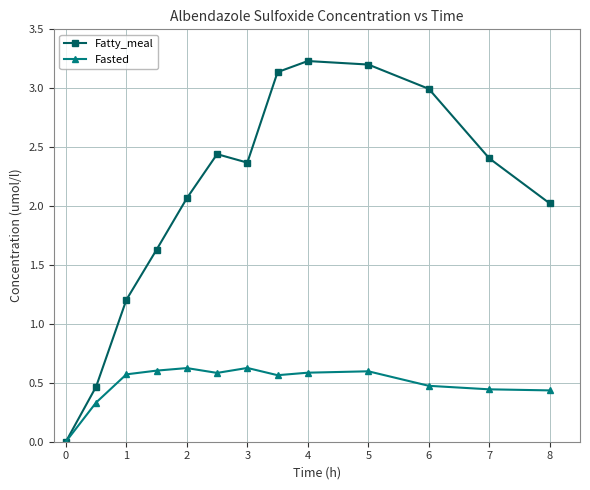

Rank the series by their average value, from highest to lowest.

Fatty_meal, Fasted